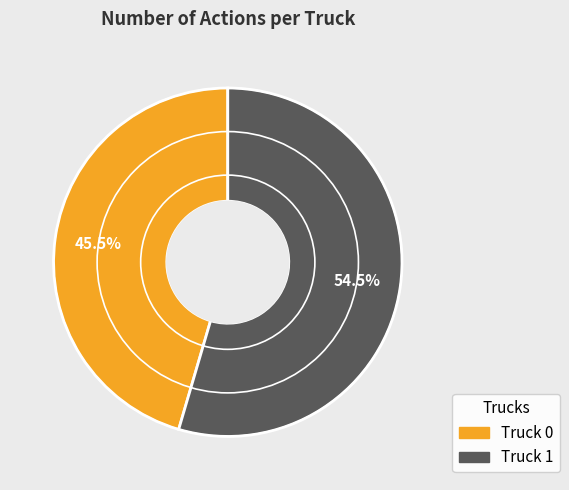

True or false: Truck 1 accounts for 64% of the total.

False